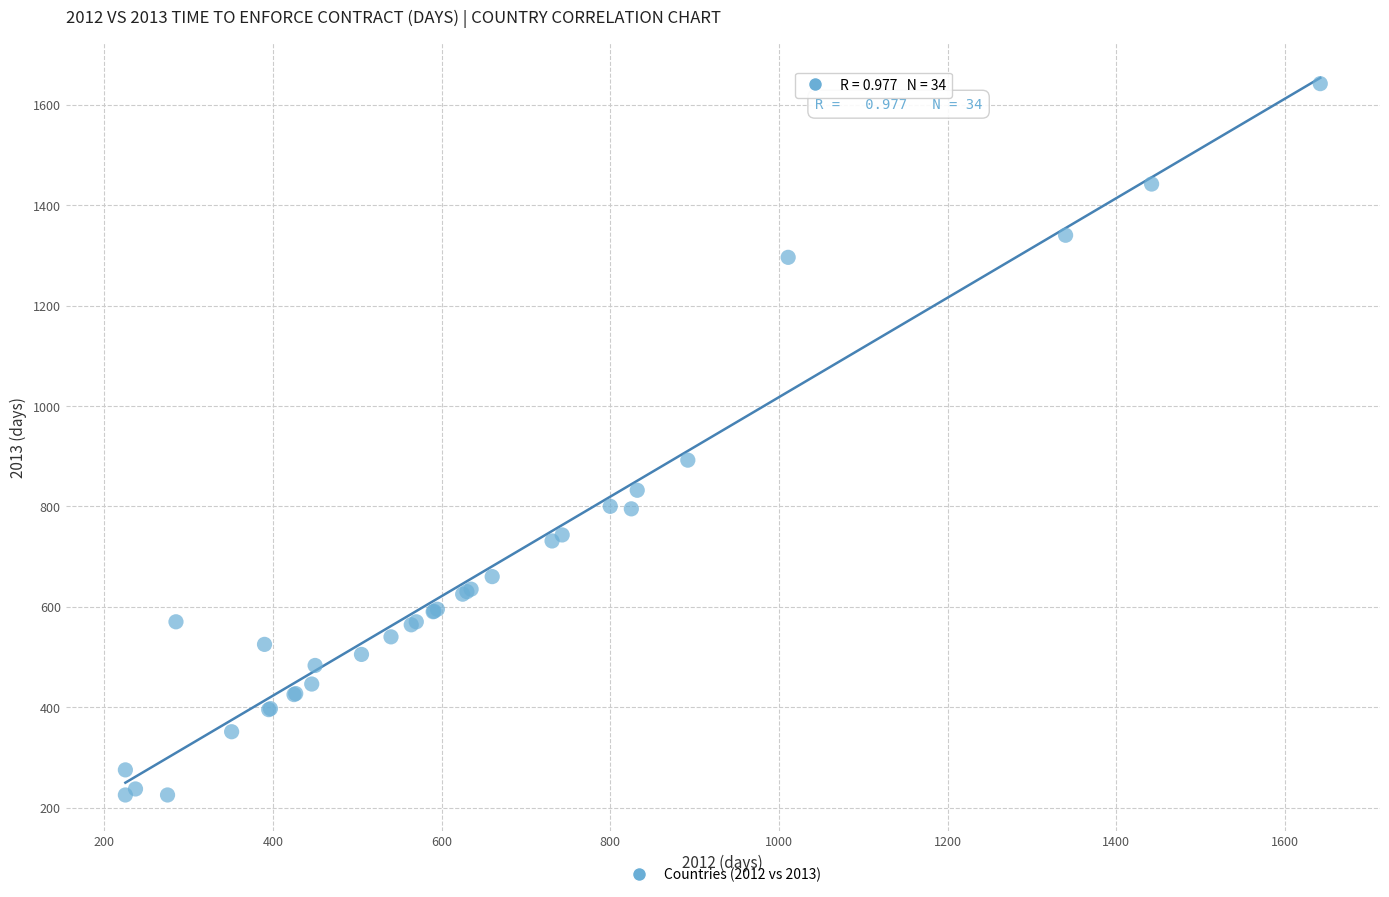

What Y value in the scatter plot is closest to 933?

892